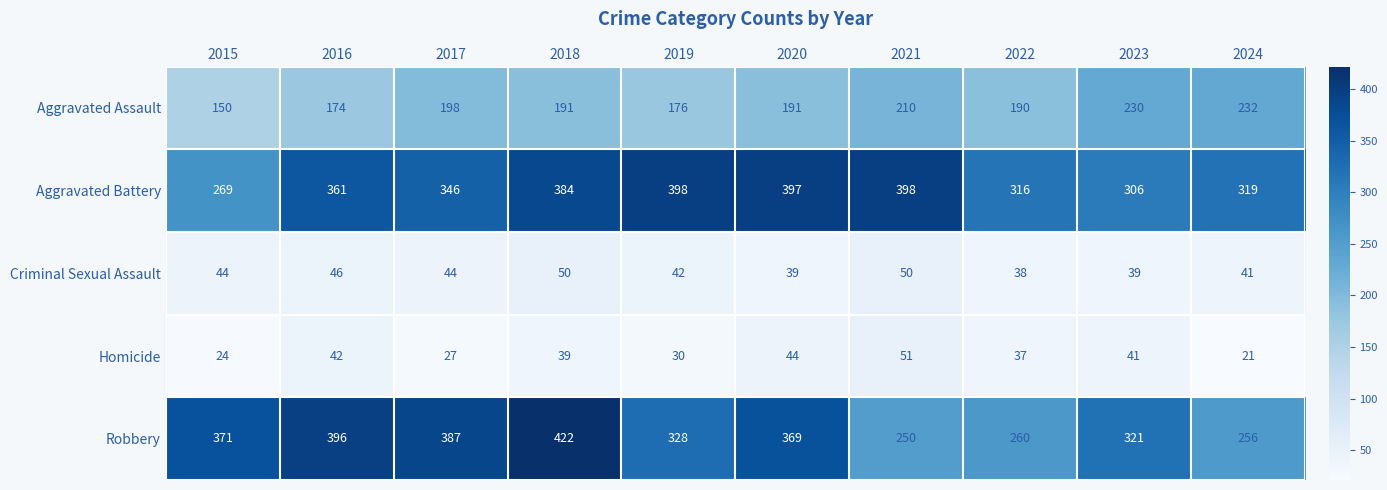

True or false: Robbery has a value of 238 at 2017.

False